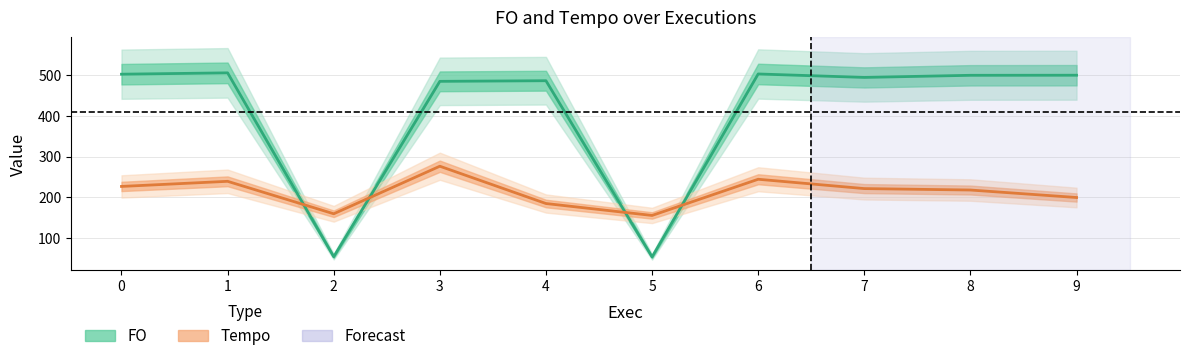

What is the sum of the Tempo values at 2 and 7?

382.0